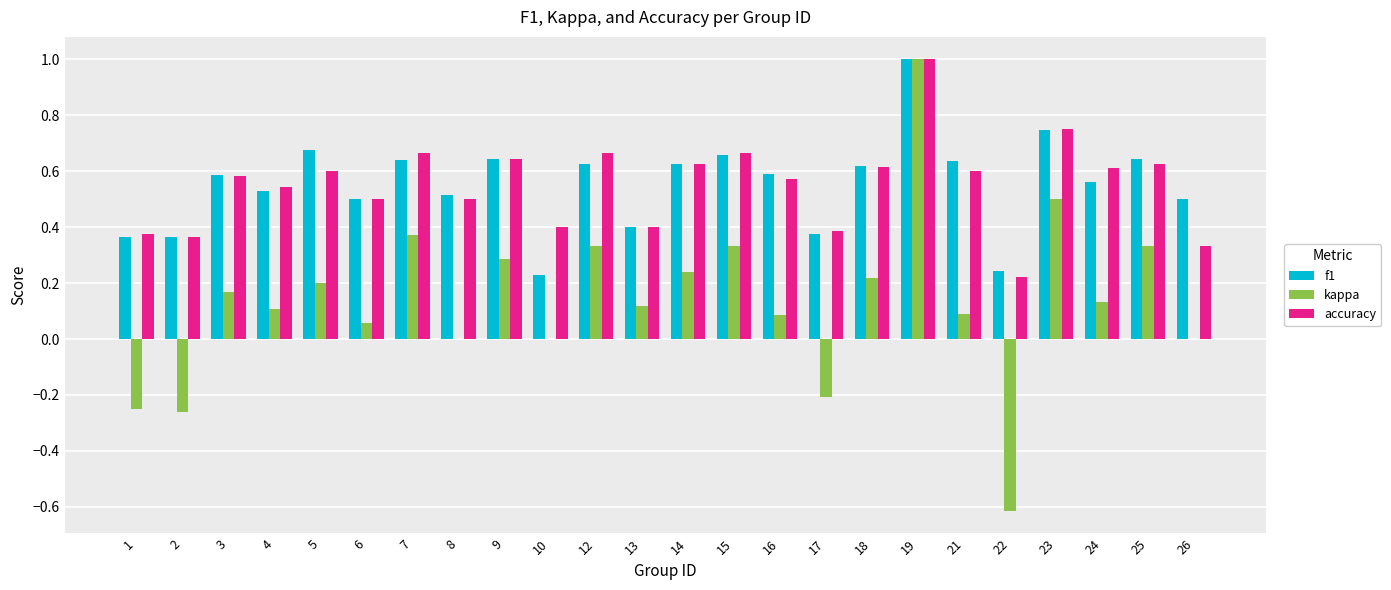

True or false: accuracy has a value of 1.1 at 18.

False